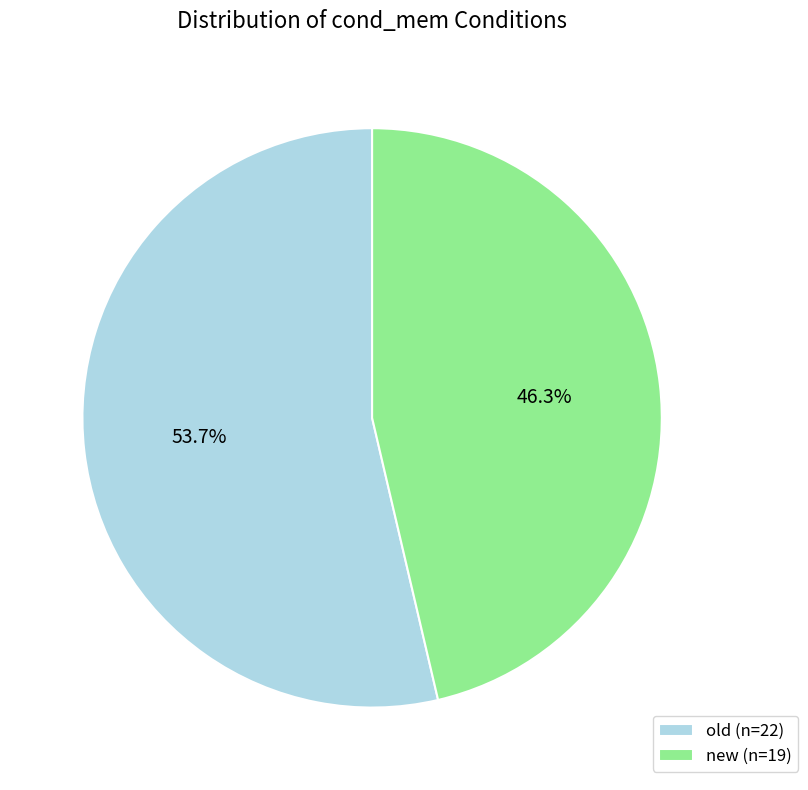

True or false: new accounts for 46% of the total.

True